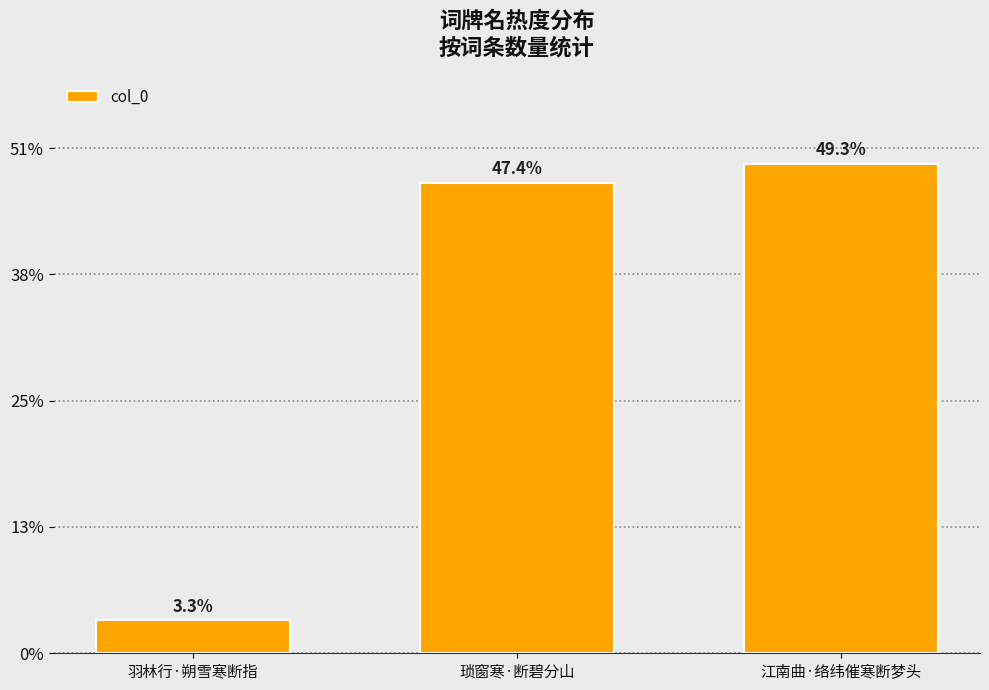

Is it true that the value at 羽林行·朔雪寒断指 is 15582?

True